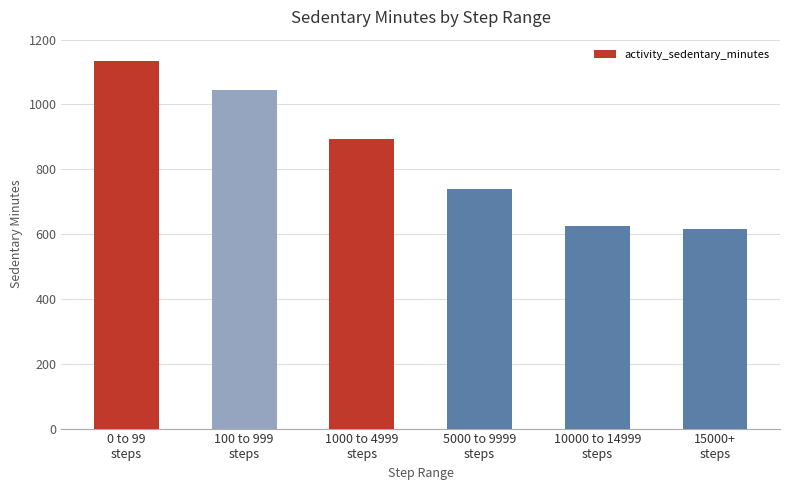

Which label corresponds to the smallest value in the chart?

15000+
steps